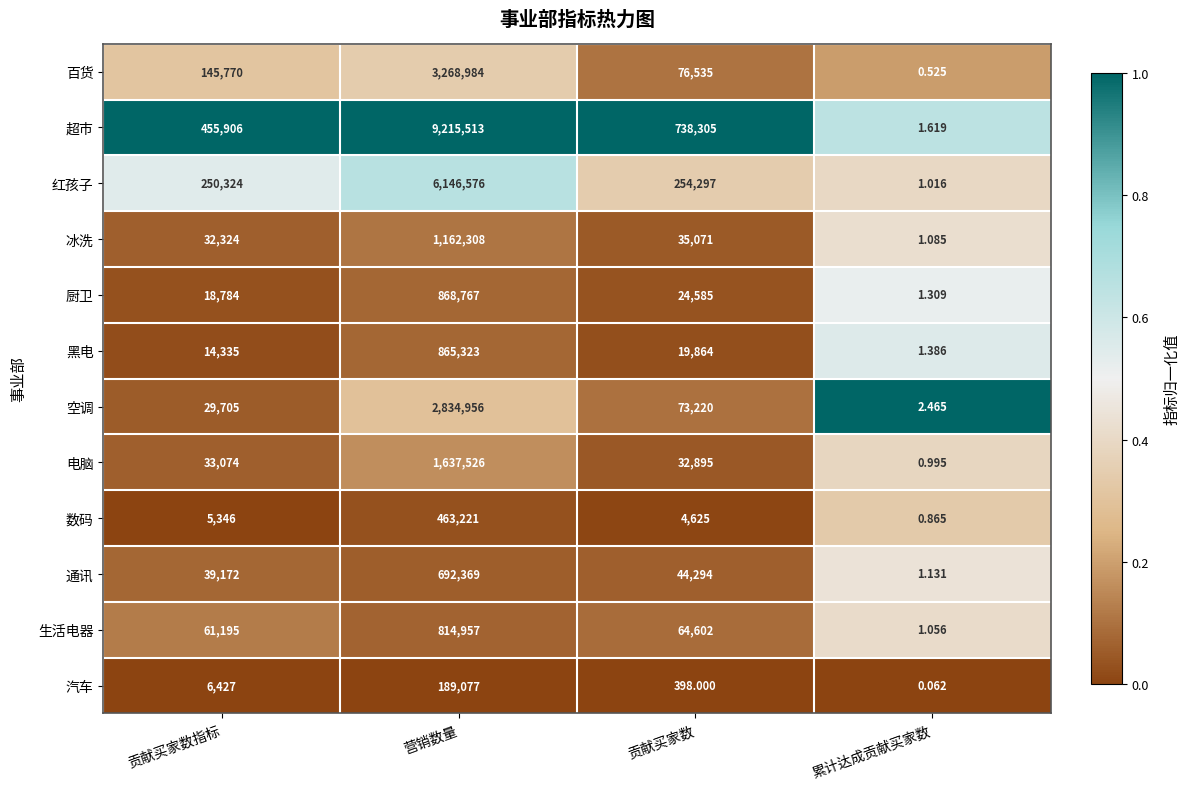

Which label corresponds to the largest value in the chart?

营销数量